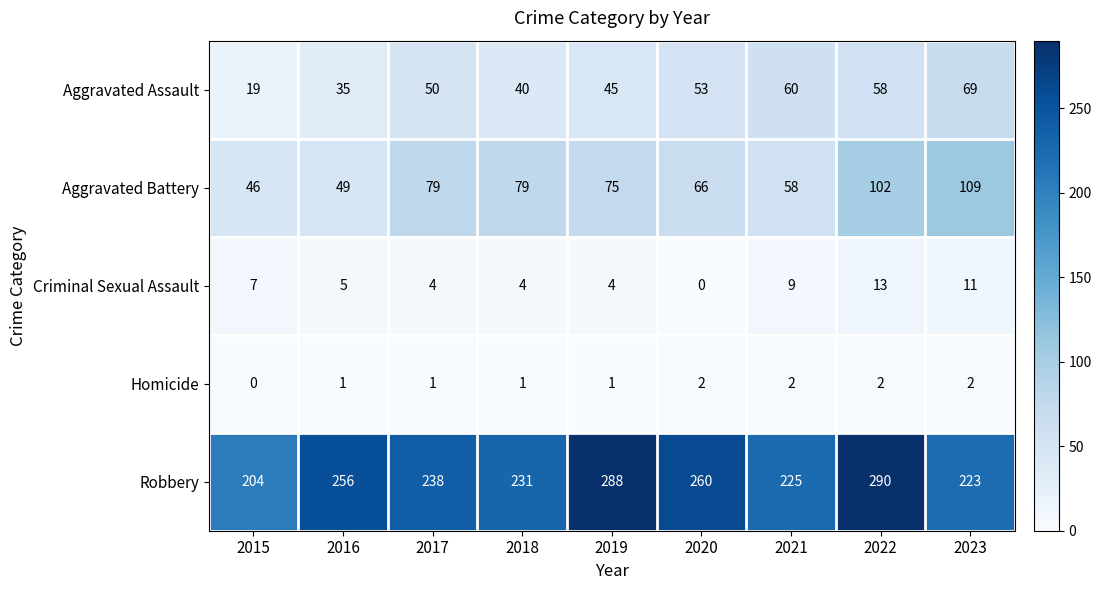

Rank the series by their maximum value, from lowest to highest.

Homicide, Criminal Sexual Assault, Aggravated Assault, Aggravated Battery, Robbery